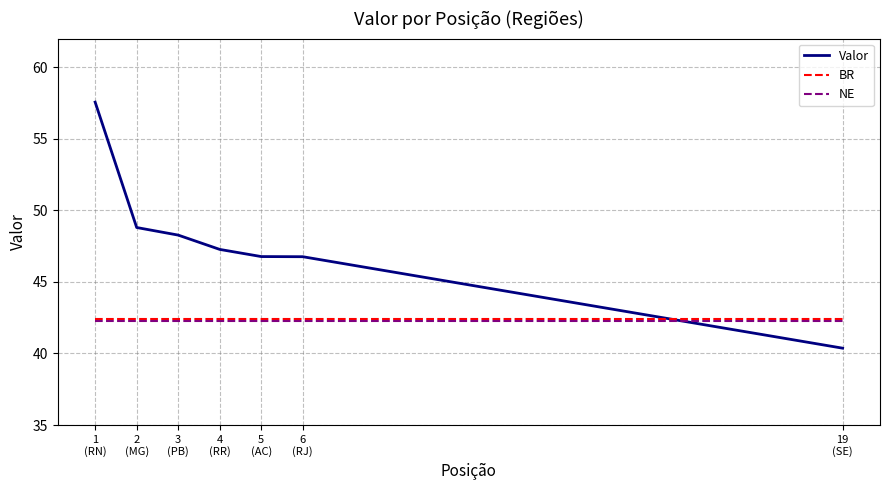

What is the maximum value shown in the chart?

57.6